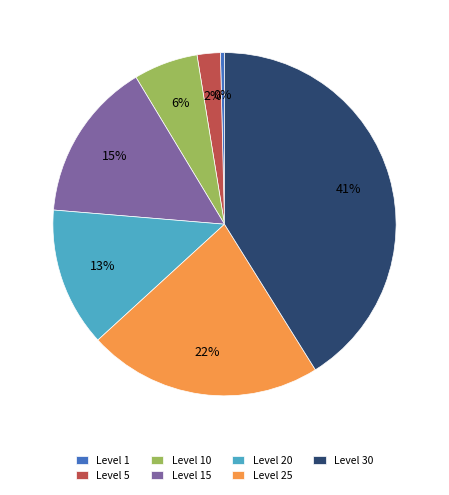

What is the largest slice in the pie chart?

Level 30